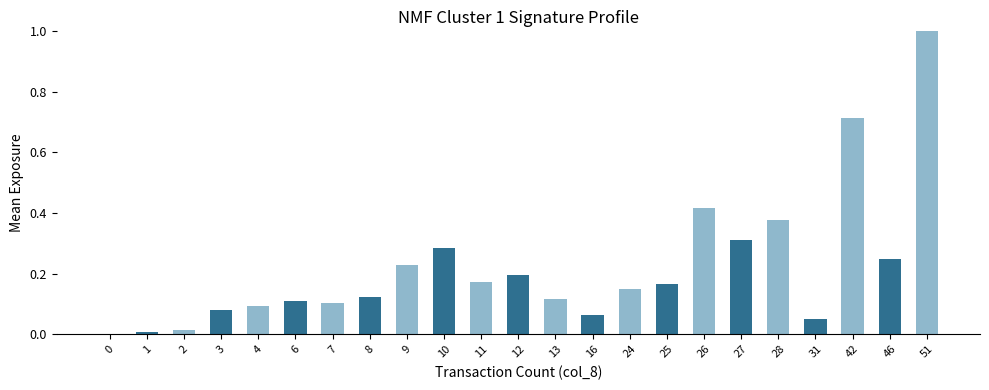

Is it true that the value at 13 is 0.2?

False